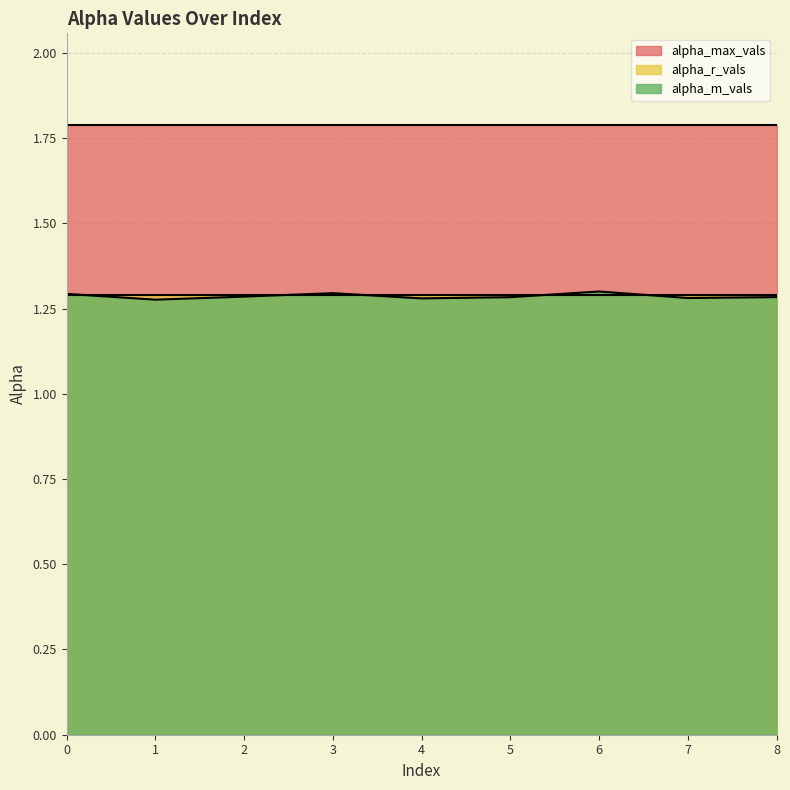

How many lines are shown in the chart?

3